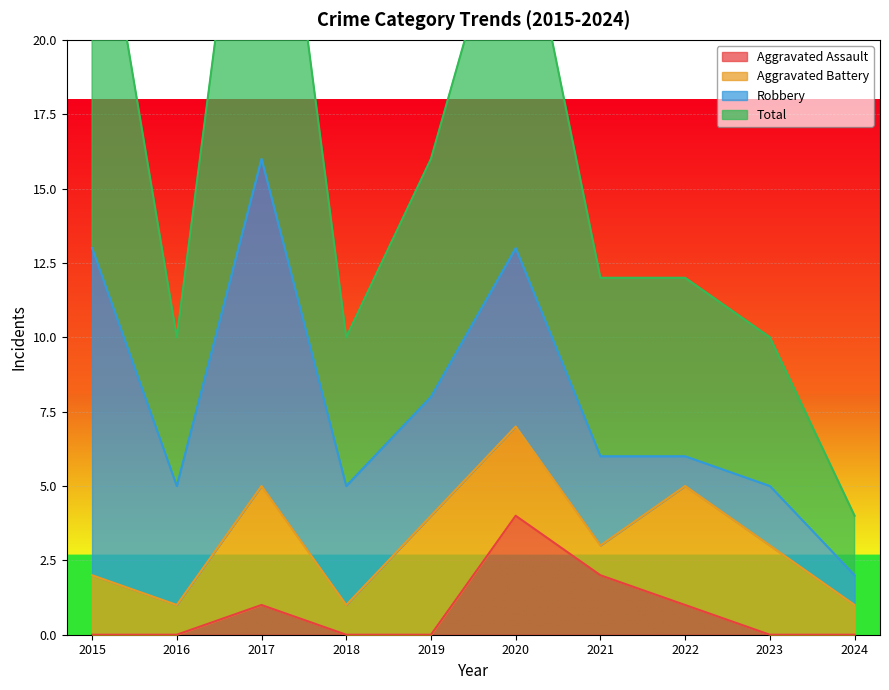

True or false: Aggravated Assault has a value of 1 at 2017.

True